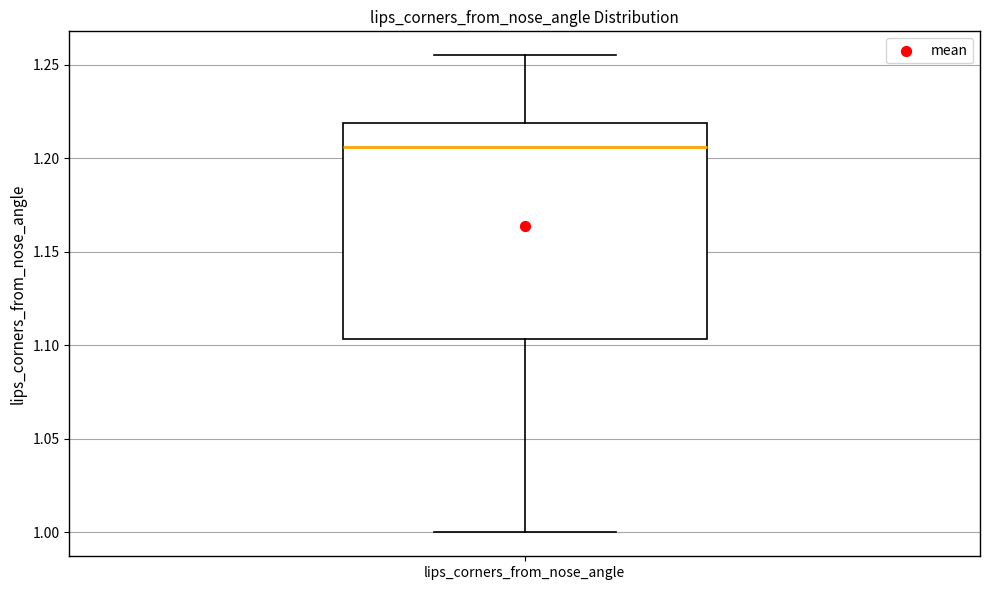

Transcribe this box plot: give where the median line is, the range the box spans, and where the two whiskers end, as read against the y-axis. The values are not printed on the chart, so give them approximately, as read against the axis.

median 1.205, box 1.105 to 1.220, whiskers 1.000 to 1.255